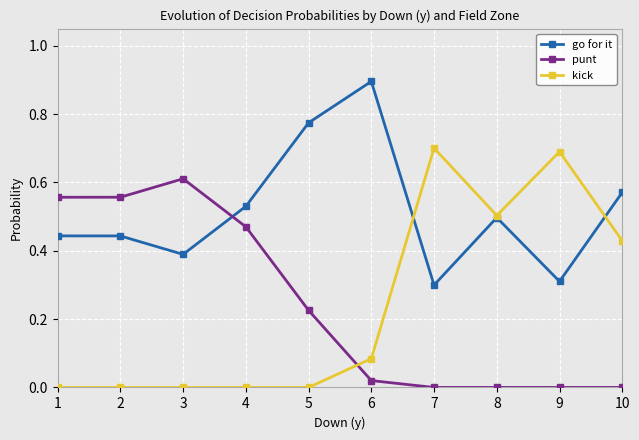

At 7, list the series in order from largest to smallest.

kick, go for it, punt